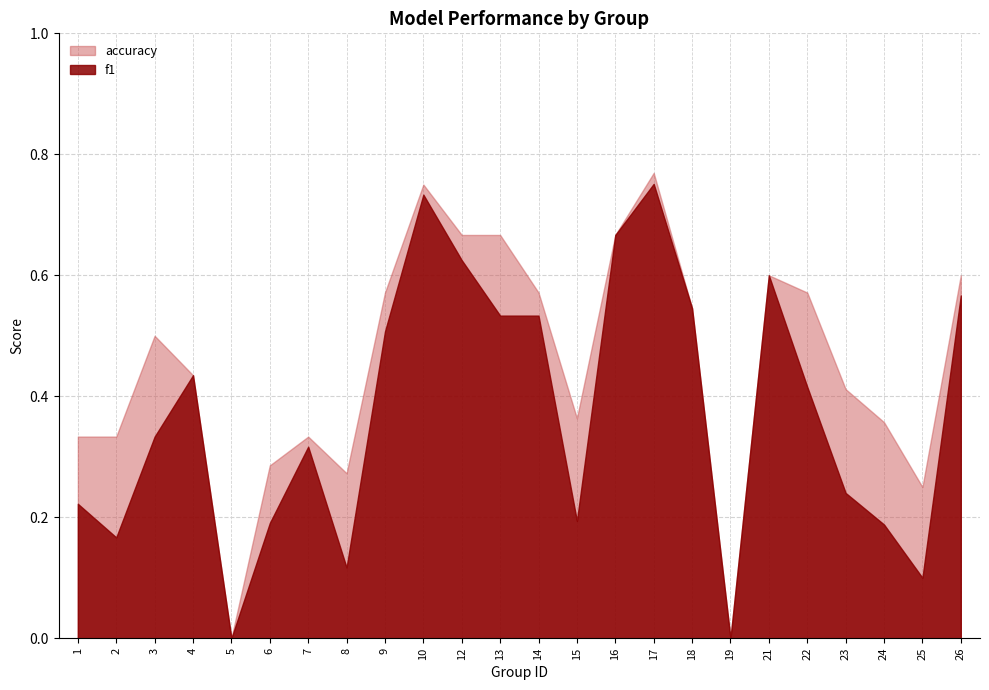

Which series has the largest total across all categories?

accuracy